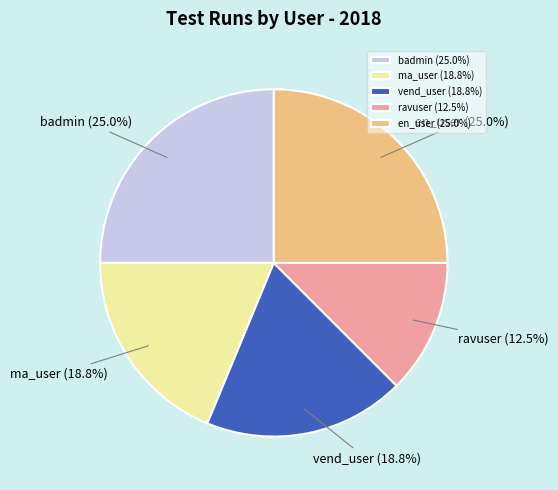

Is there any slice that represents more than half of the pie?

No